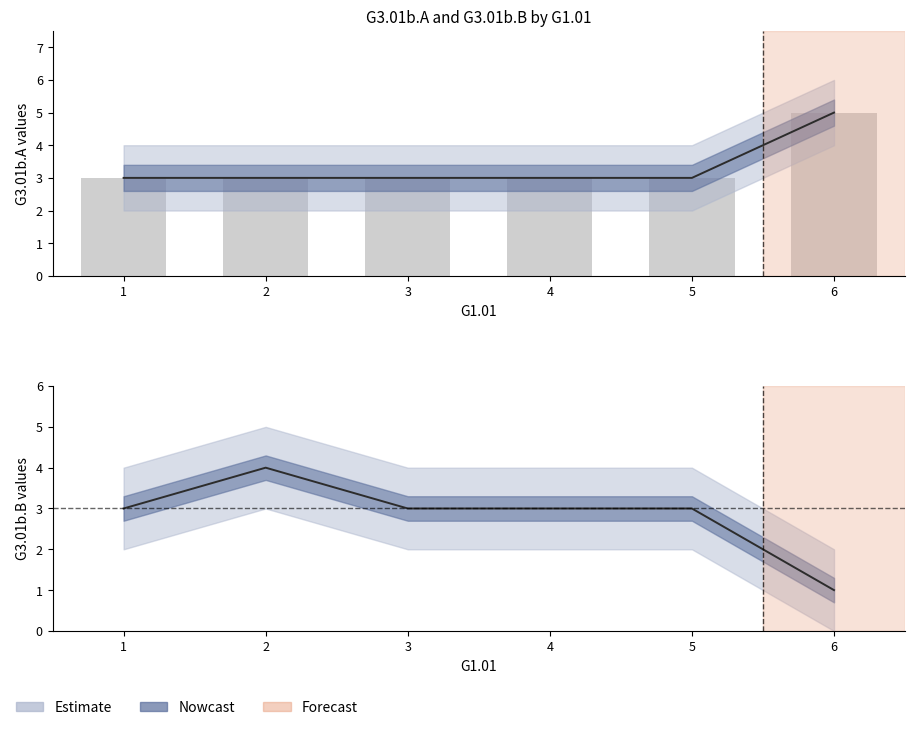

How many data points in G3.01b.B are above 3?

1